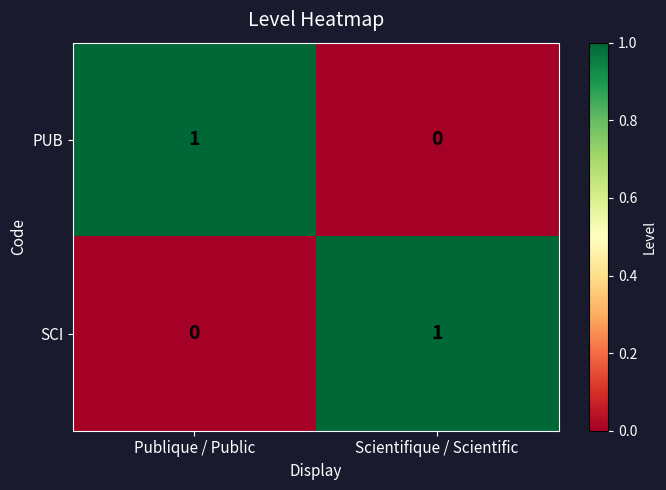

At Publique / Public, list the series in order from largest to smallest.

PUB, SCI